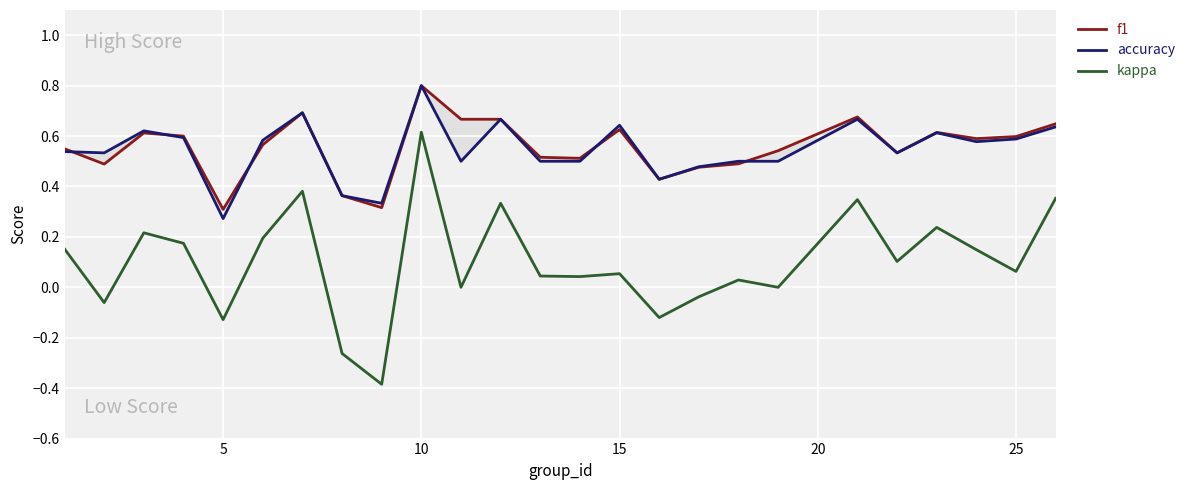

Rank the series by their maximum value, from lowest to highest.

kappa, f1, accuracy